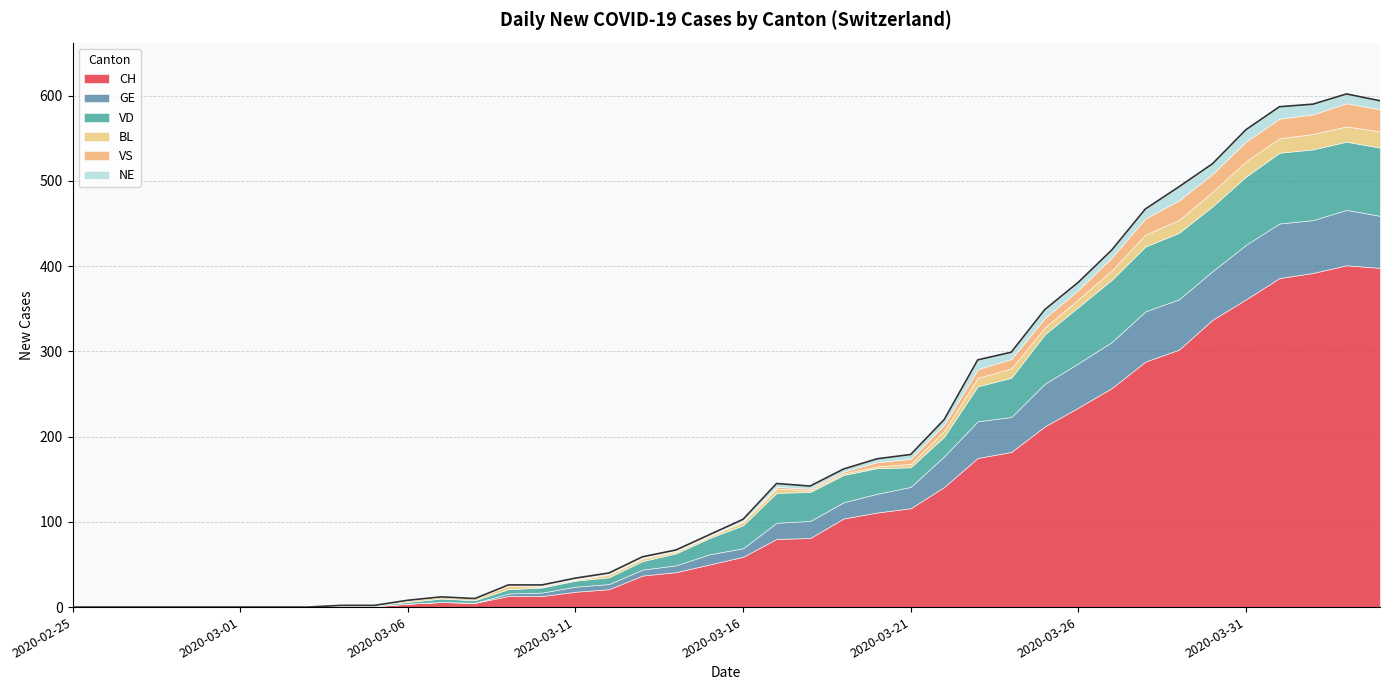

Reading left to right, transcribe all the data shown in this chart.

CH: 2020-02-25=0	2020-02-26=0	2020-02-27=0	2020-02-28=0	2020-02-29=0	2020-03-01=0	2020-03-02=0	2020-03-03=0	2020-03-04=1	2020-03-05=1	2020-03-06=4	2020-03-07=6	2020-03-08=5	2020-03-09=13	2020-03-10=13	2020-03-11=18	2020-03-12=21	2020-03-13=37	2020-03-14=41	2020-03-15=50	2020-03-16=59	2020-03-17=80	2020-03-18=81	2020-03-19=104	2020-03-20=111	2020-03-21=116	2020-03-22=141	2020-03-23=175	2020-03-24=182	2020-03-25=212	2020-03-26=234	2020-03-27=257	2020-03-28=288	2020-03-29=302	2020-03-30=337	2020-03-31=361	2020-04-01=386	2020-04-02=392	2020-04-03=401	2020-04-04=398
GE: 2020-02-25=0	2020-02-26=0	2020-02-27=0	2020-02-28=0	2020-02-29=0	2020-03-01=0	2020-03-02=0	2020-03-03=0	2020-03-04=0	2020-03-05=0	2020-03-06=0	2020-03-07=0	2020-03-08=0	2020-03-09=3	2020-03-10=4	2020-03-11=6	2020-03-12=6	2020-03-13=7	2020-03-14=8	2020-03-15=12	2020-03-16=10	2020-03-17=19	2020-03-18=20	2020-03-19=19	2020-03-20=22	2020-03-21=25	2020-03-22=36	2020-03-23=43	2020-03-24=41	2020-03-25=50	2020-03-26=52	2020-03-27=54	2020-03-28=59	2020-03-29=59	2020-03-30=57	2020-03-31=64	2020-04-01=64	2020-04-02=62	2020-04-03=65	2020-04-04=61
VD: 2020-02-25=0	2020-02-26=0	2020-02-27=0	2020-02-28=0	2020-02-29=0	2020-03-01=0	2020-03-02=0	2020-03-03=0	2020-03-04=1	2020-03-05=1	2020-03-06=2	2020-03-07=4	2020-03-08=3	2020-03-09=5	2020-03-10=6	2020-03-11=7	2020-03-12=8	2020-03-13=10	2020-03-14=14	2020-03-15=19	2020-03-16=27	2020-03-17=35	2020-03-18=34	2020-03-19=32	2020-03-20=30	2020-03-21=23	2020-03-22=23	2020-03-23=41	2020-03-24=46	2020-03-25=58	2020-03-26=66	2020-03-27=73	2020-03-28=76	2020-03-29=78	2020-03-30=76	2020-03-31=80	2020-04-01=83	2020-04-02=83	2020-04-03=80	2020-04-04=80
BL: 2020-02-25=0	2020-02-26=0	2020-02-27=0	2020-02-28=0	2020-02-29=0	2020-03-01=0	2020-03-02=0	2020-03-03=0	2020-03-04=0	2020-03-05=0	2020-03-06=2	2020-03-07=2	2020-03-08=2	2020-03-09=4	2020-03-10=1	2020-03-11=1	2020-03-12=3	2020-03-13=3	2020-03-14=2	2020-03-15=2	2020-03-16=4	2020-03-17=5	2020-03-18=2	2020-03-19=2	2020-03-20=2	2020-03-21=4	2020-03-22=7	2020-03-23=10	2020-03-24=11	2020-03-25=8	2020-03-26=9	2020-03-27=11	2020-03-28=14	2020-03-29=15	2020-03-30=17	2020-03-31=18	2020-04-01=17	2020-04-02=18	2020-04-03=18	2020-04-04=19
VS: 2020-02-25=0	2020-02-26=0	2020-02-27=0	2020-02-28=0	2020-02-29=0	2020-03-01=0	2020-03-02=0	2020-03-03=0	2020-03-04=0	2020-03-05=0	2020-03-06=0	2020-03-07=0	2020-03-08=0	2020-03-09=1	2020-03-10=1	2020-03-11=1	2020-03-12=1	2020-03-13=1	2020-03-14=1	2020-03-15=1	2020-03-16=1	2020-03-17=2	2020-03-18=2	2020-03-19=2	2020-03-20=5	2020-03-21=6	2020-03-22=7	2020-03-23=10	2020-03-24=11	2020-03-25=11	2020-03-26=11	2020-03-27=15	2020-03-28=19	2020-03-29=23	2020-03-30=21	2020-03-31=23	2020-04-01=23	2020-04-02=23	2020-04-03=27	2020-04-04=26
NE: 2020-02-25=0	2020-02-26=0	2020-02-27=0	2020-02-28=0	2020-02-29=0	2020-03-01=0	2020-03-02=0	2020-03-03=0	2020-03-04=0	2020-03-05=0	2020-03-06=0	2020-03-07=0	2020-03-08=0	2020-03-09=0	2020-03-10=1	2020-03-11=1	2020-03-12=1	2020-03-13=1	2020-03-14=1	2020-03-15=1	2020-03-16=2	2020-03-17=4	2020-03-18=3	2020-03-19=3	2020-03-20=4	2020-03-21=5	2020-03-22=6	2020-03-23=11	2020-03-24=8	2020-03-25=10	2020-03-26=9	2020-03-27=9	2020-03-28=11	2020-03-29=16	2020-03-30=12	2020-03-31=14	2020-04-01=14	2020-04-02=12	2020-04-03=11	2020-04-04=10